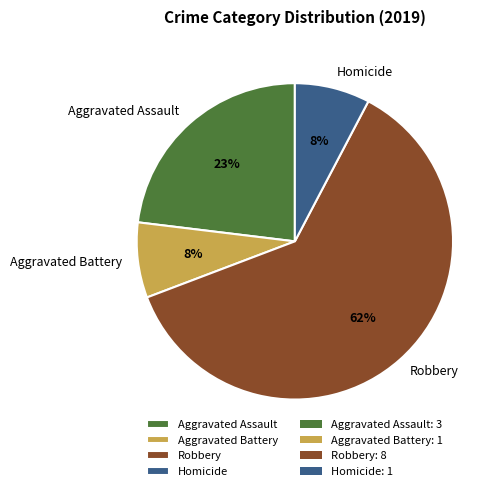

How many slices are in this pie chart?

4